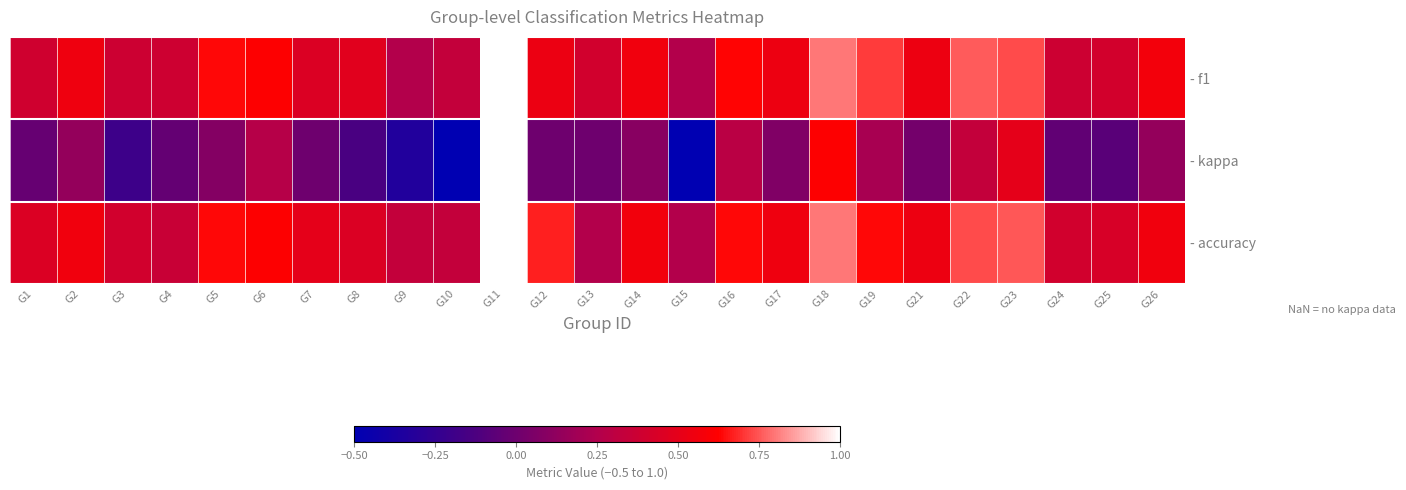

What is the total value across all series at G6?

1.5